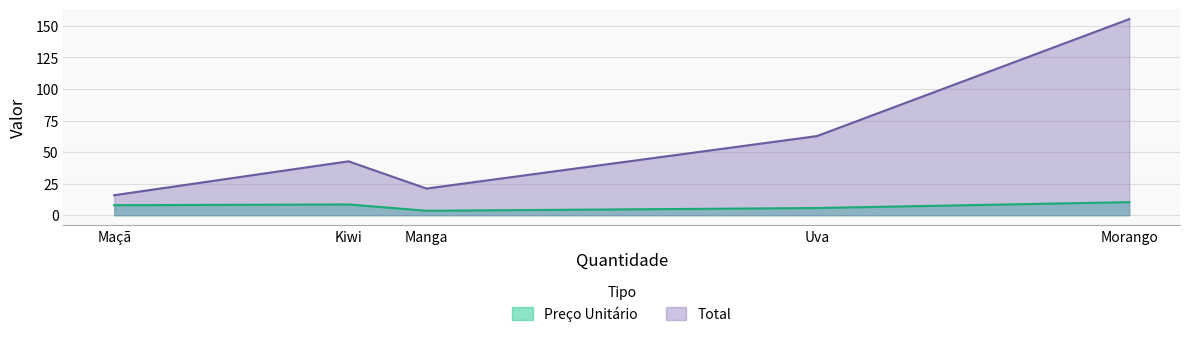

How many lines are shown in the chart?

2